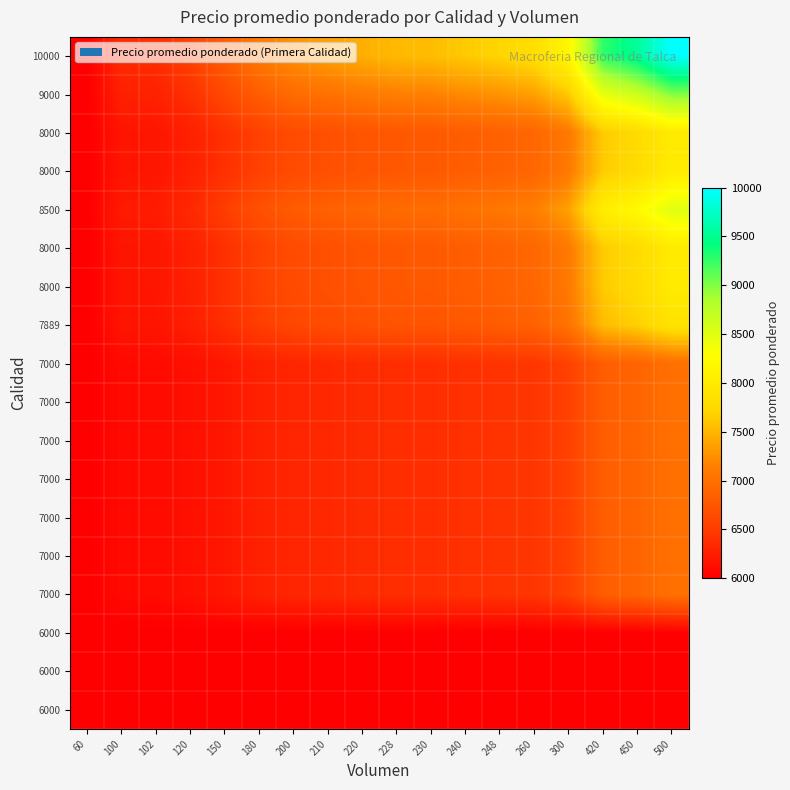

Count the number of categories in the chart.

18